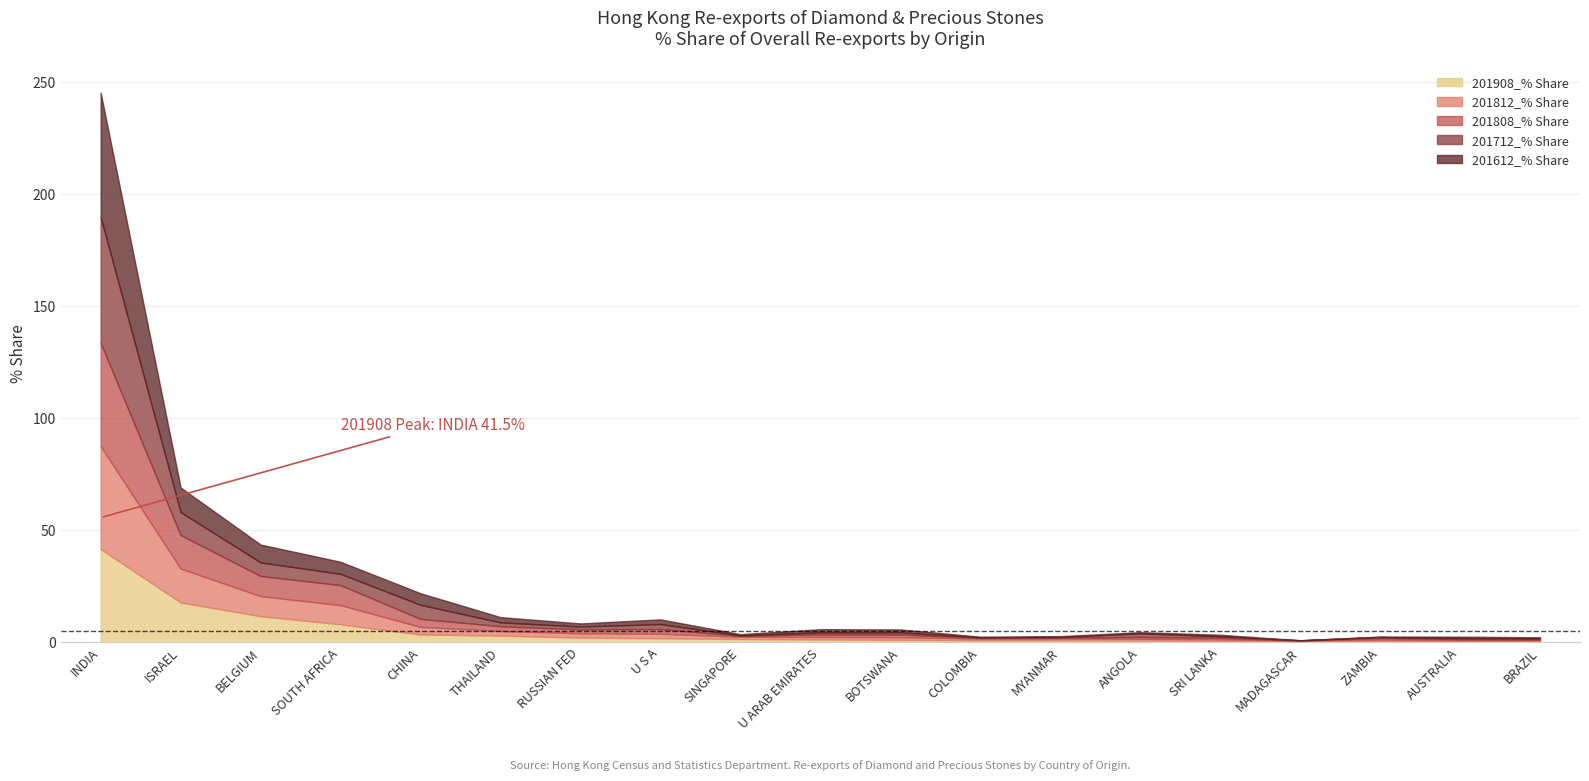

What is the sum of all 201812_% Share values?

95.7